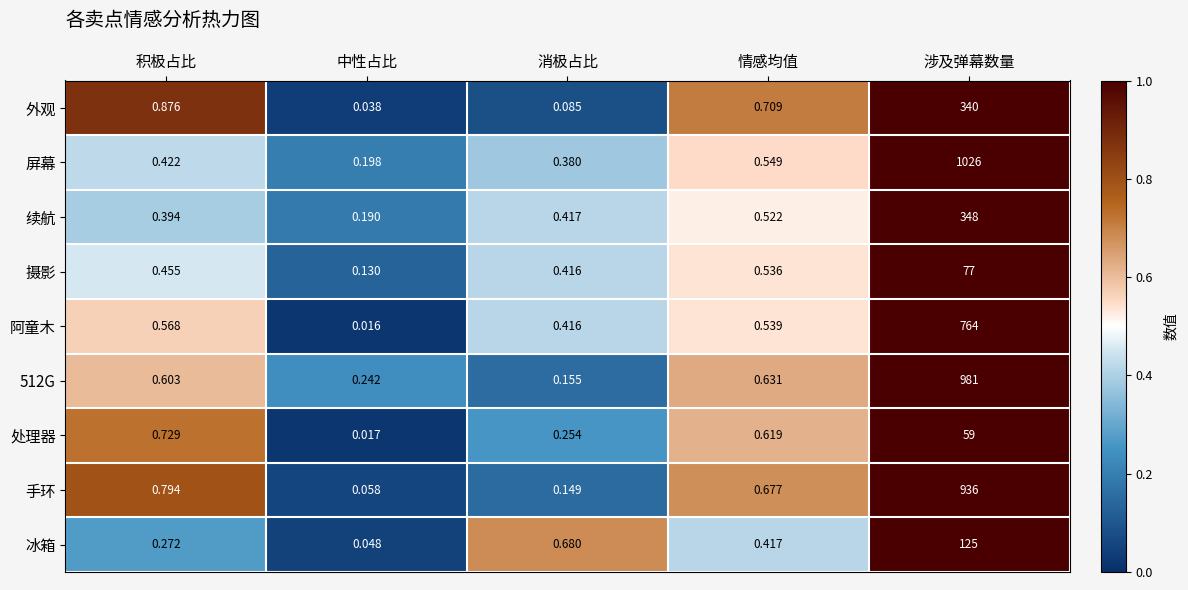

At 涉及弹幕数量, list the series in order from smallest to largest.

处理器, 摄影, 冰箱, 外观, 续航, 阿童木, 手环, 512G, 屏幕